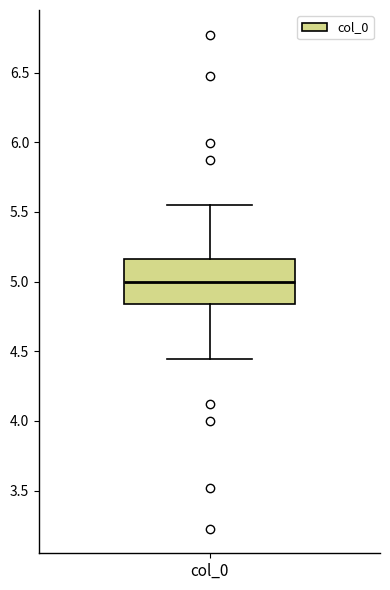

Where is the upper edge of the box for col_0 on the y-axis? The values are not printed on the chart, so give them approximately, as read against the axis.

5.15